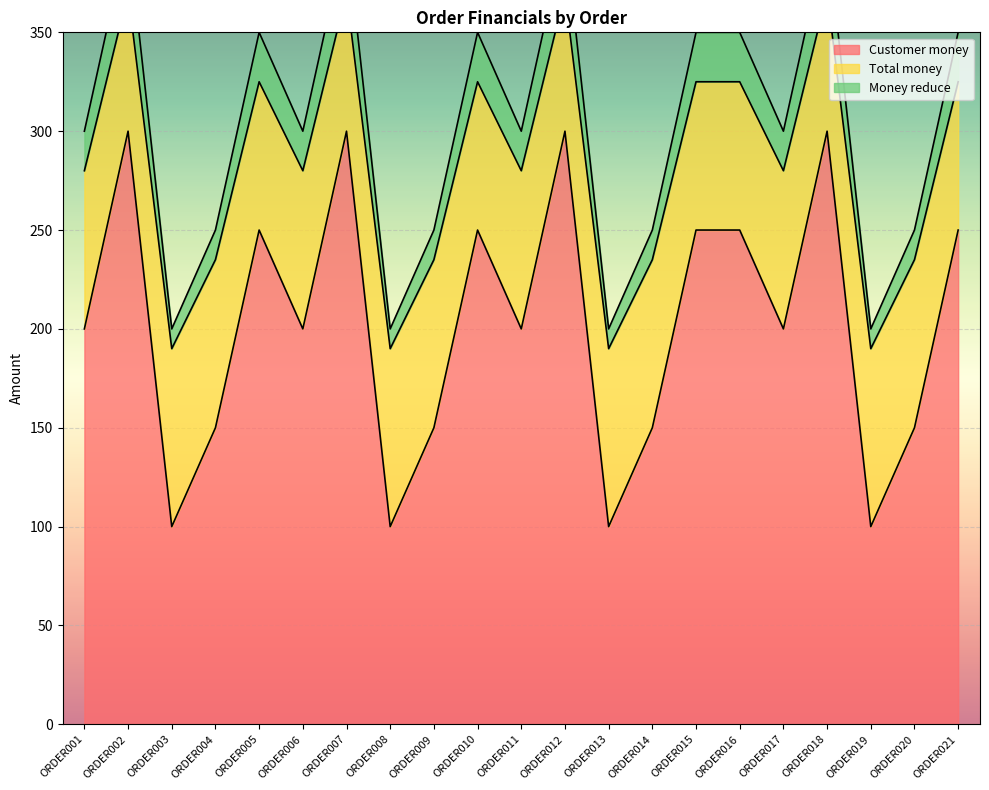

True or false: Customer money and Money reduce cross at least once.

False